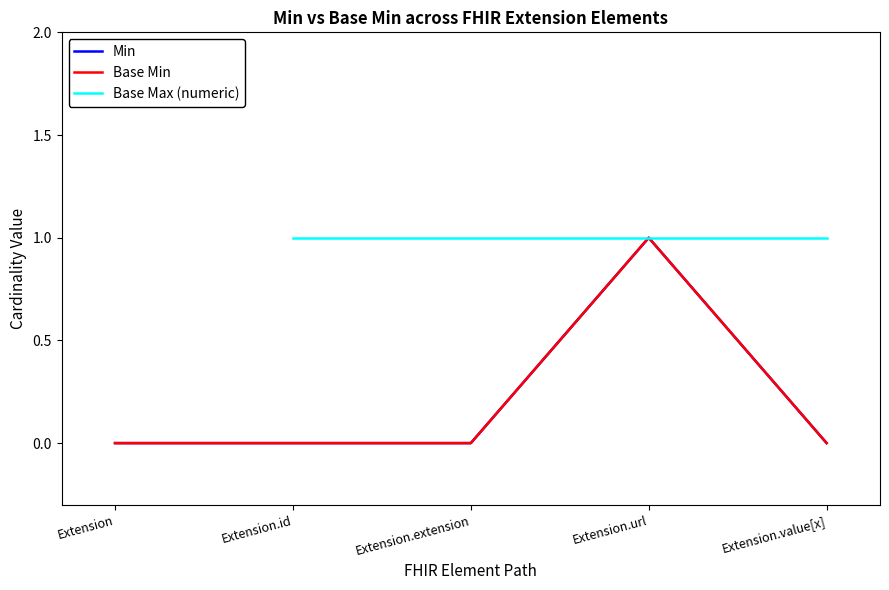

True or false: Extension.id has a value of 0 at 2.

True